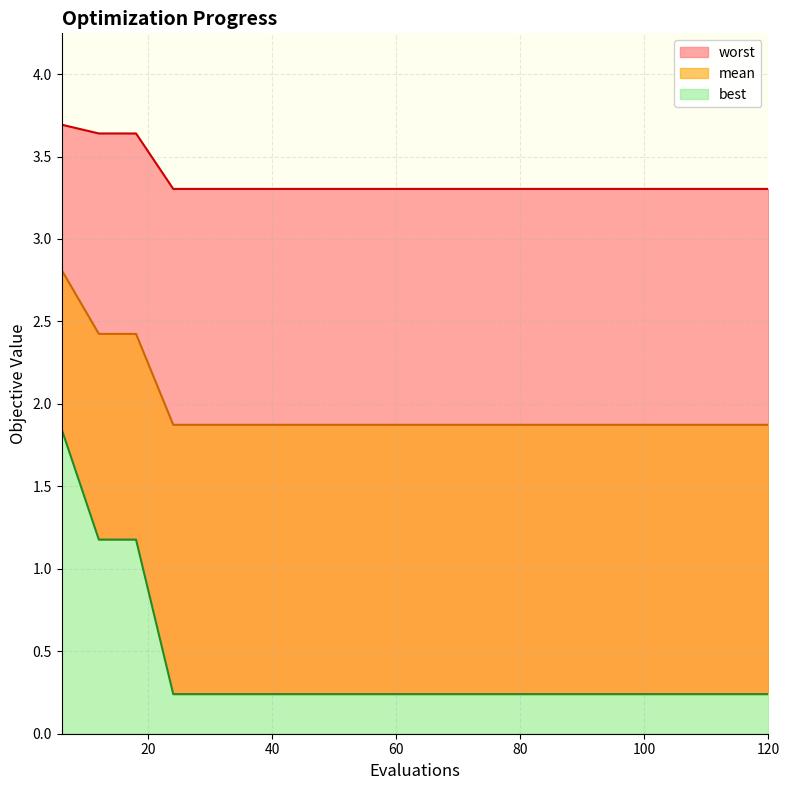

Reading left to right, what are all the values shown in this chart?

mean: 6=2.8	12=2.4	18=2.4	24=1.9	30=1.9	36=1.9	42=1.9	48=1.9	54=1.9	60=1.9	66=1.9	72=1.9	78=1.9	84=1.9	90=1.9	96=1.9	102=1.9	108=1.9	114=1.9	120=1.9
best: 6=1.8	12=1.2	18=1.2	24=0.2	30=0.2	36=0.2	42=0.2	48=0.2	54=0.2	60=0.2	66=0.2	72=0.2	78=0.2	84=0.2	90=0.2	96=0.2	102=0.2	108=0.2	114=0.2	120=0.2
worst: 6=3.7	12=3.6	18=3.6	24=3.3	30=3.3	36=3.3	42=3.3	48=3.3	54=3.3	60=3.3	66=3.3	72=3.3	78=3.3	84=3.3	90=3.3	96=3.3	102=3.3	108=3.3	114=3.3	120=3.3